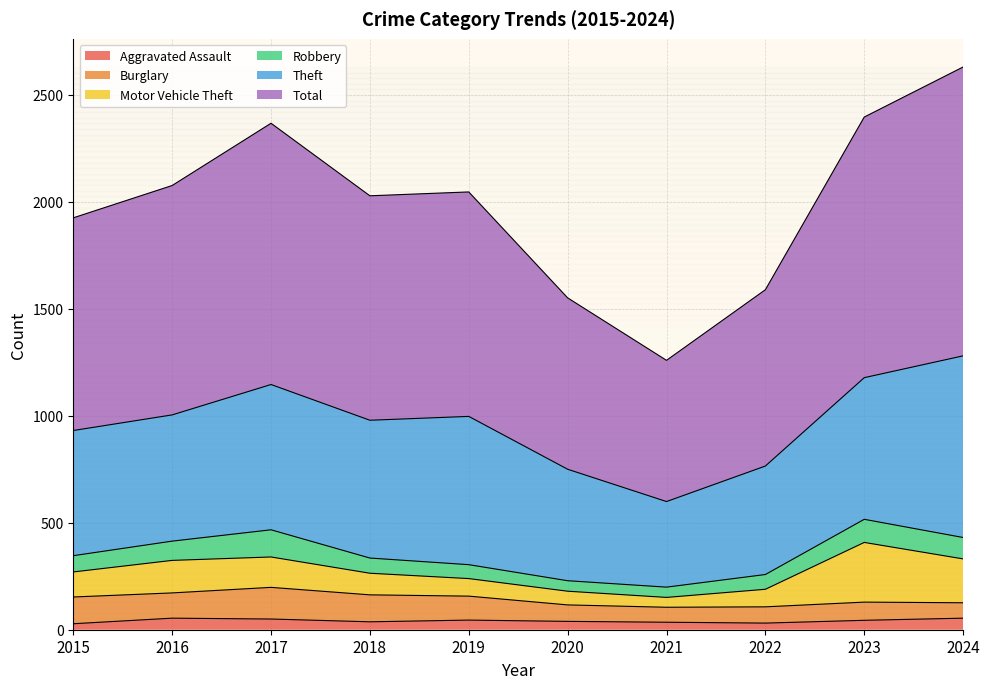

The value of Theft at 2023 is 1147. True or false?

False